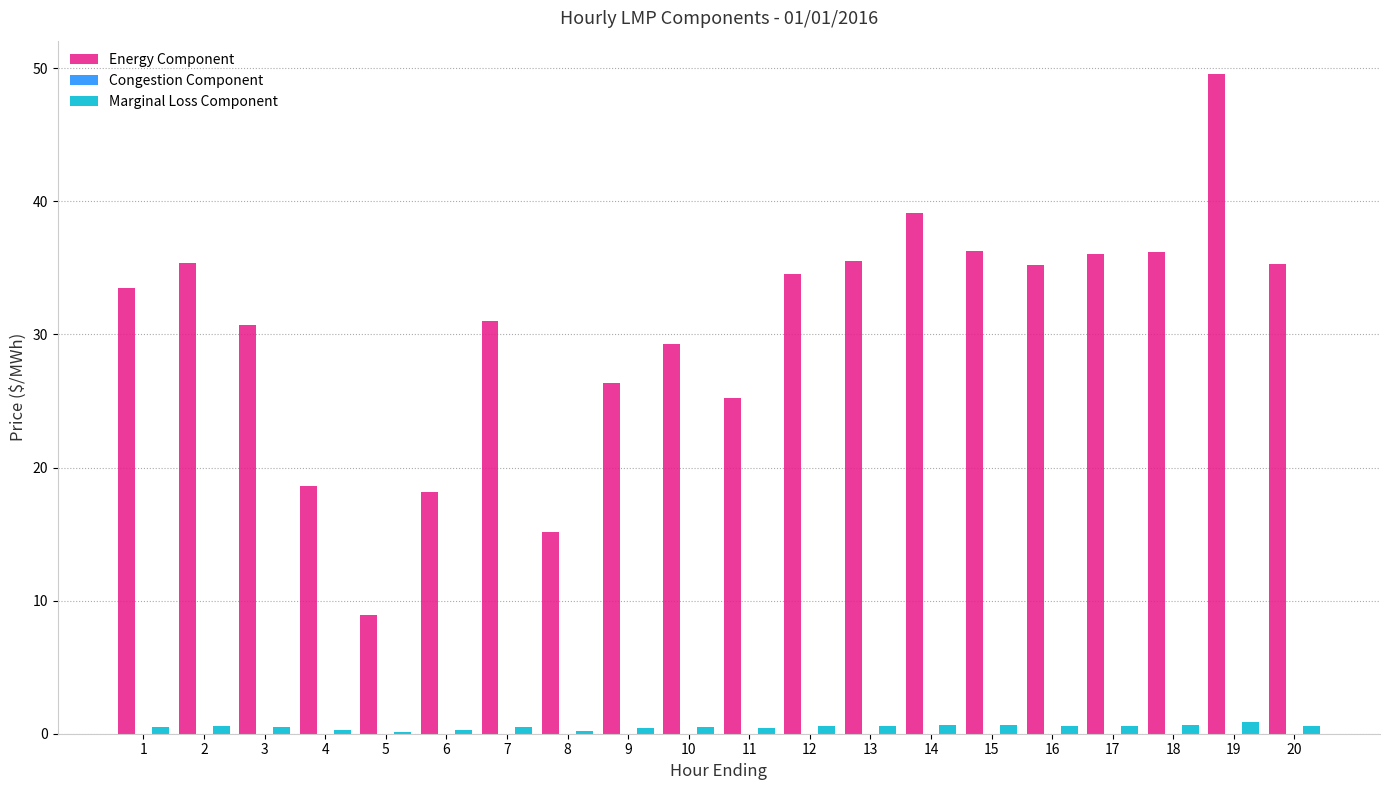

Which series has the widest spread of values?

Energy Component